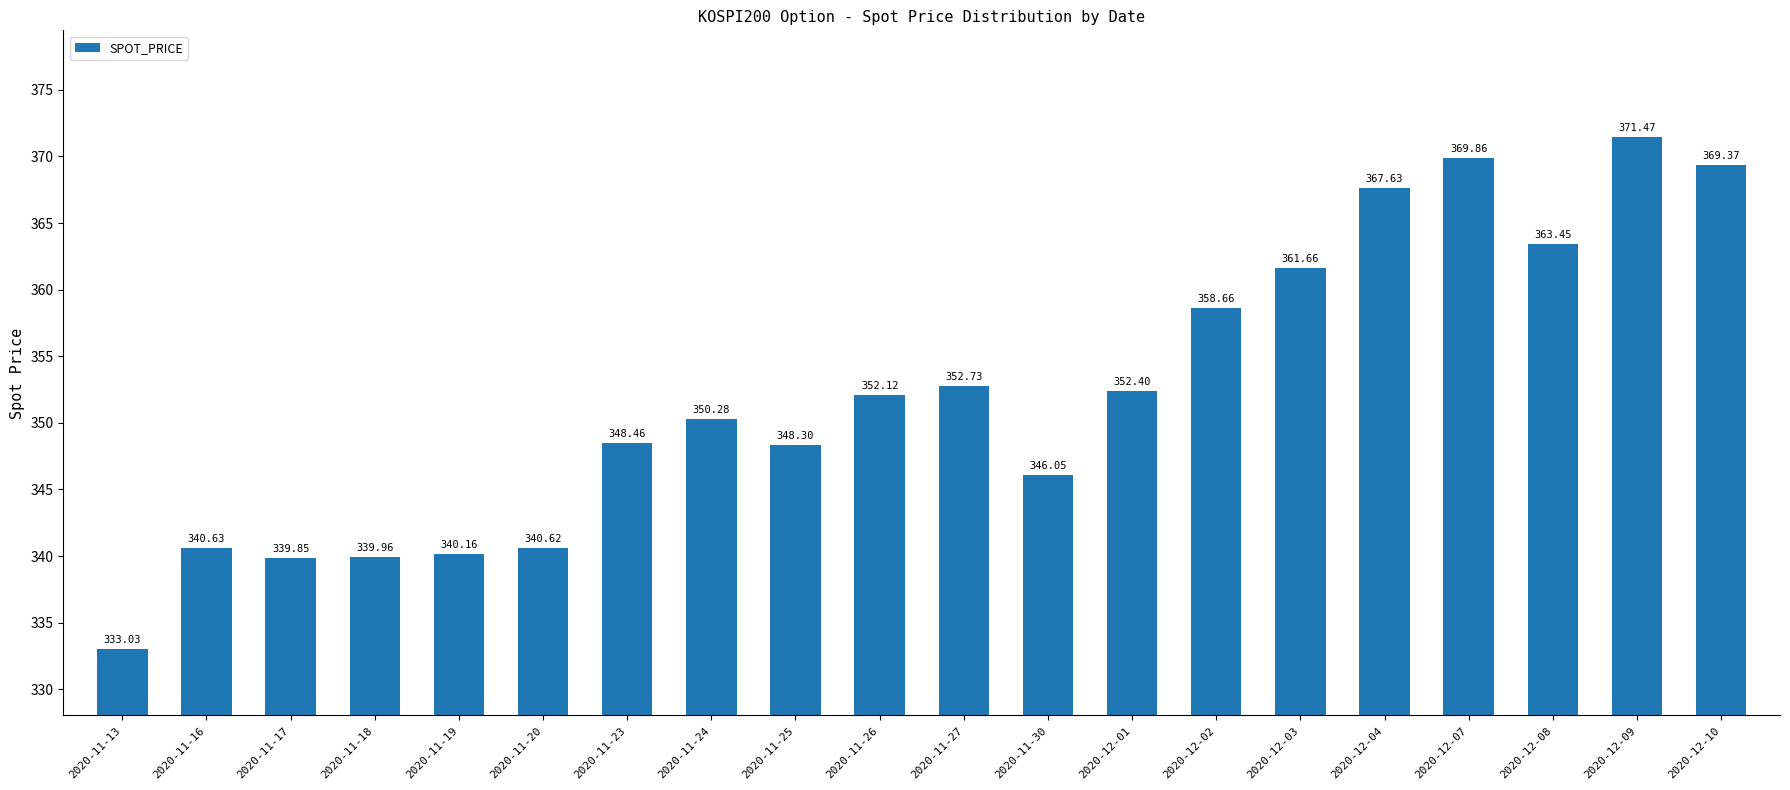

What is the sum of all values?

7046.7